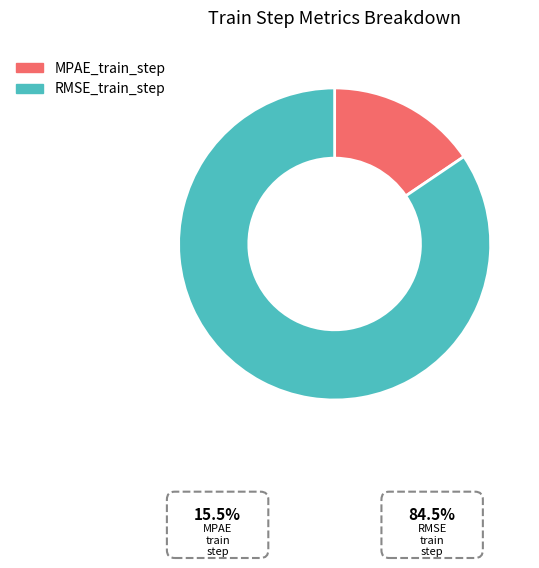

Rank the categories by value from highest to lowest.

RMSE_train_step, MPAE_train_step